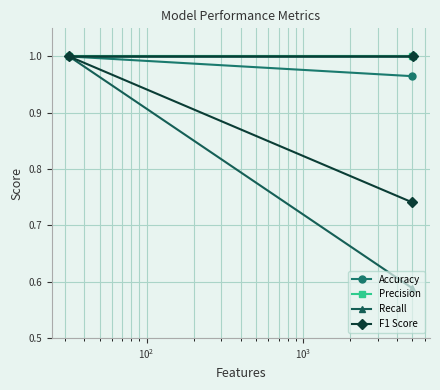

What is the sum of all Precision values?

3.0